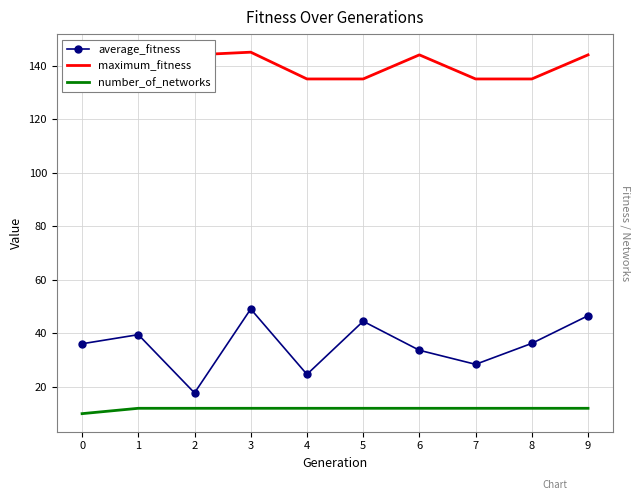

What is the value of the number_of_networks point at the 1st from the left?

10.0